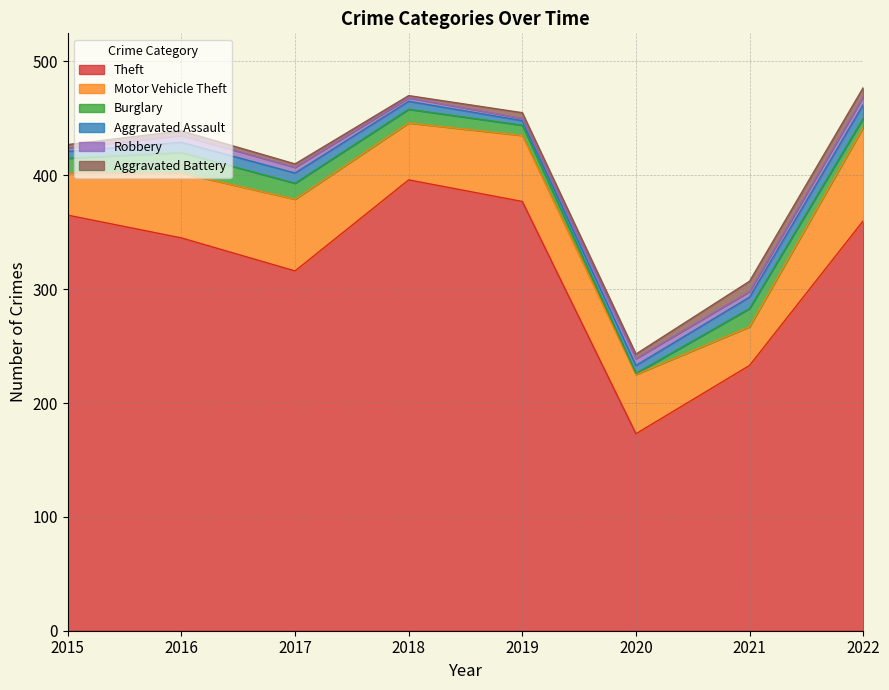

Where is Theft nearest to the value 284?

2017